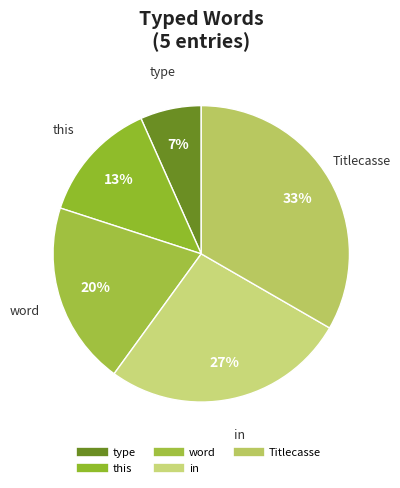

To the nearest percent, what is the average slice percentage?

20%